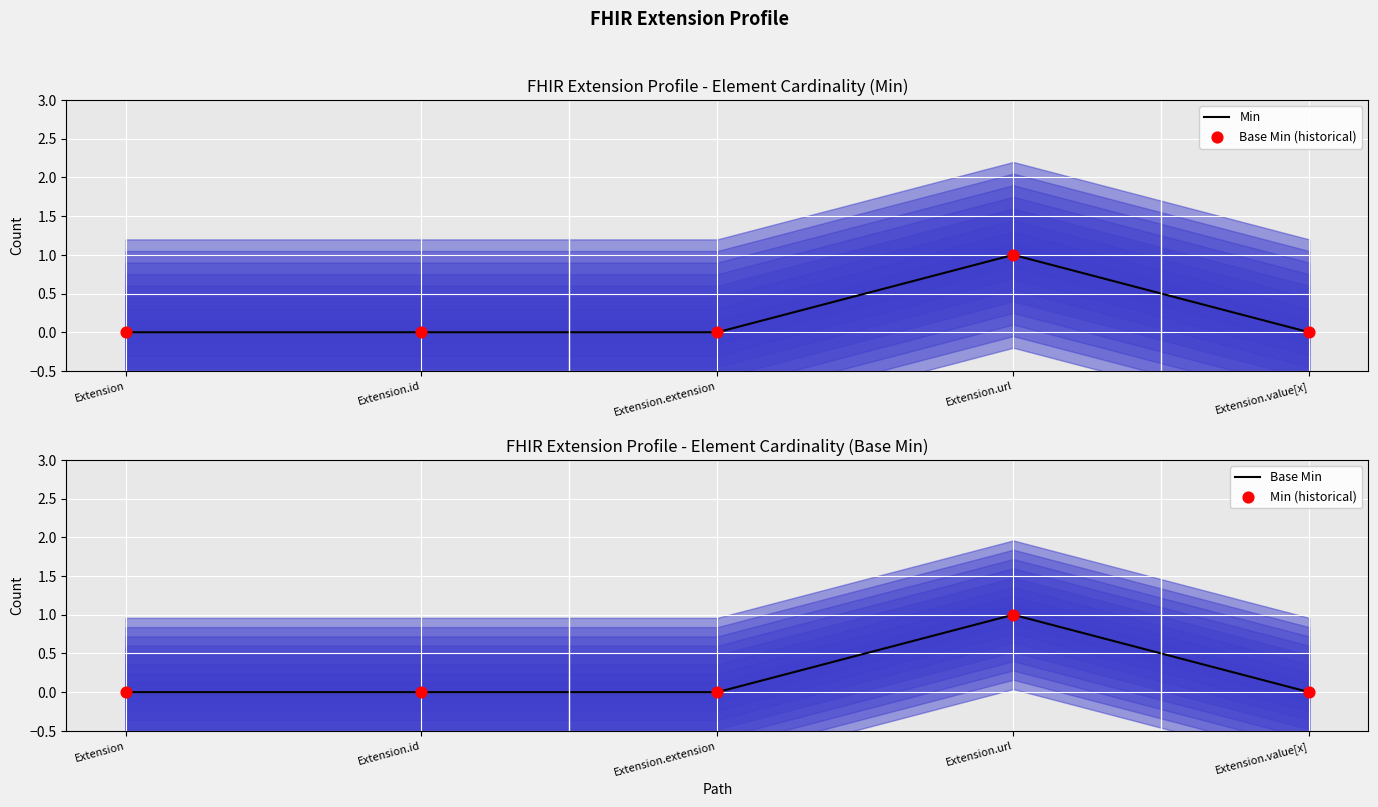

Is the value of Base Min (historical) at Extension.extension greater than the value of Base Min at Extension.url?

No